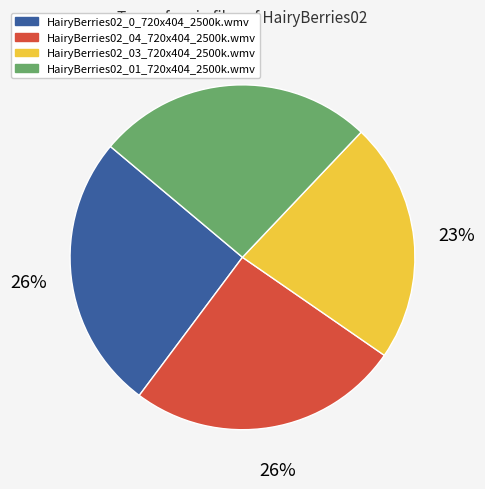

Is it true that HairyBerries02_01_720x404_2500k.wmv is 13% of the pie?

False